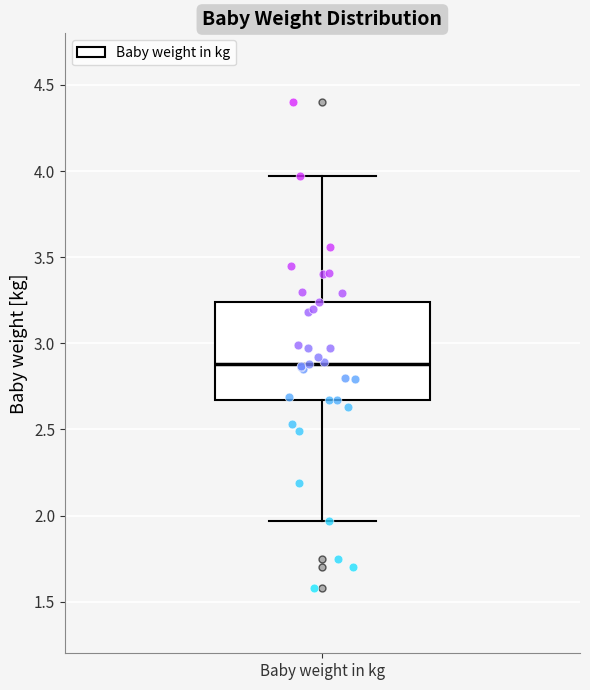

Transcribe this box plot: give where the median line is, the range the box spans, and where the two whiskers end, as read against the y-axis. The values are not printed on the chart, so give them approximately, as read against the axis.

median 2.90, box 2.65 to 3.25, whiskers 1.95 to 3.95